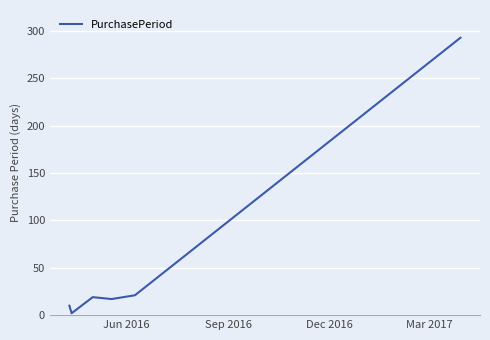

True or false: there are more than 1 points higher than both neighbors.

False